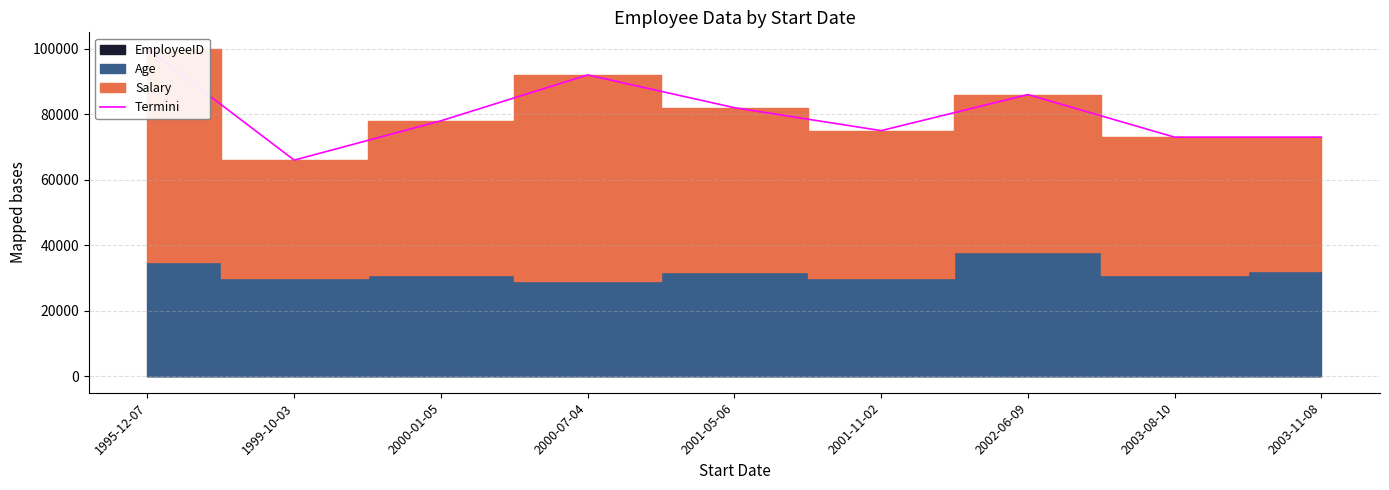

The chart shows a value of 78004 at 2000-01-05. True or false?

True